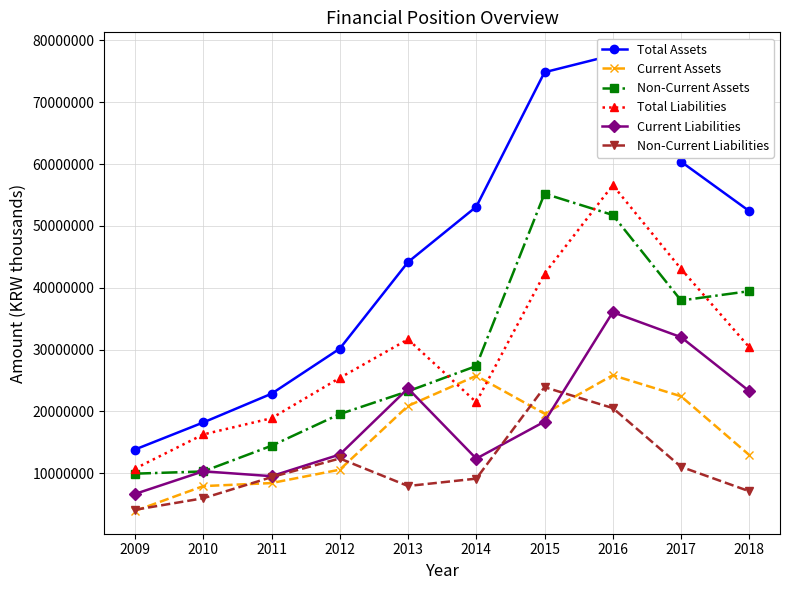

What is the greatest value displayed?

77622631